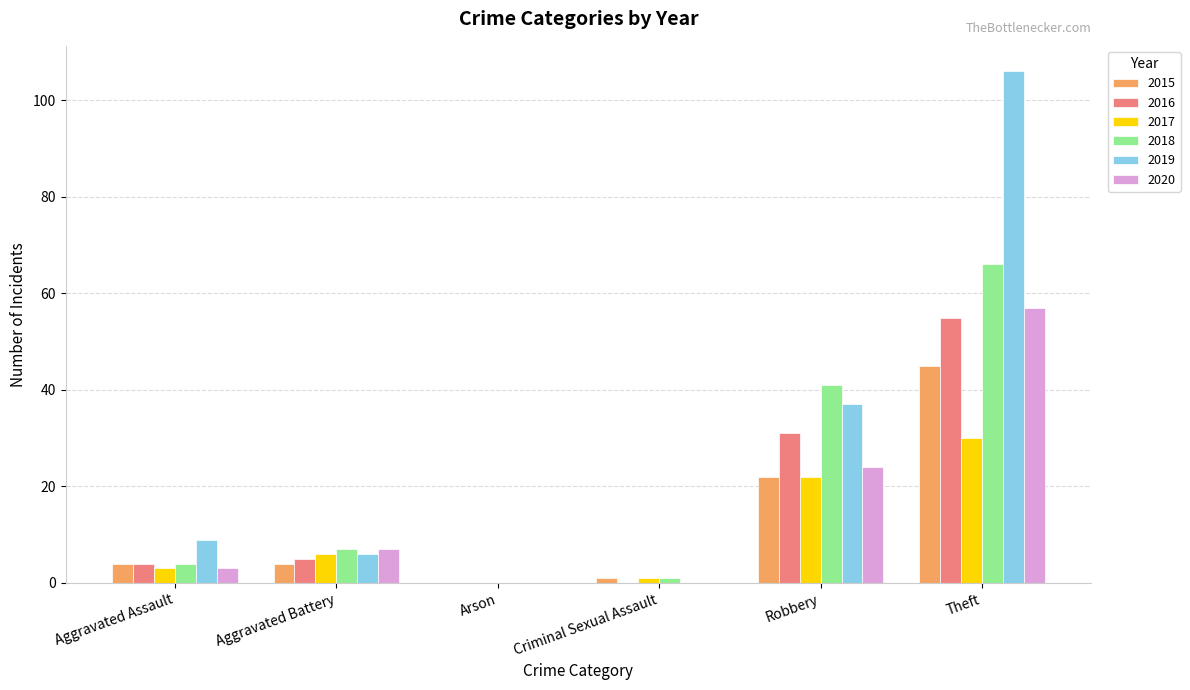

How many data points does each series have?

6